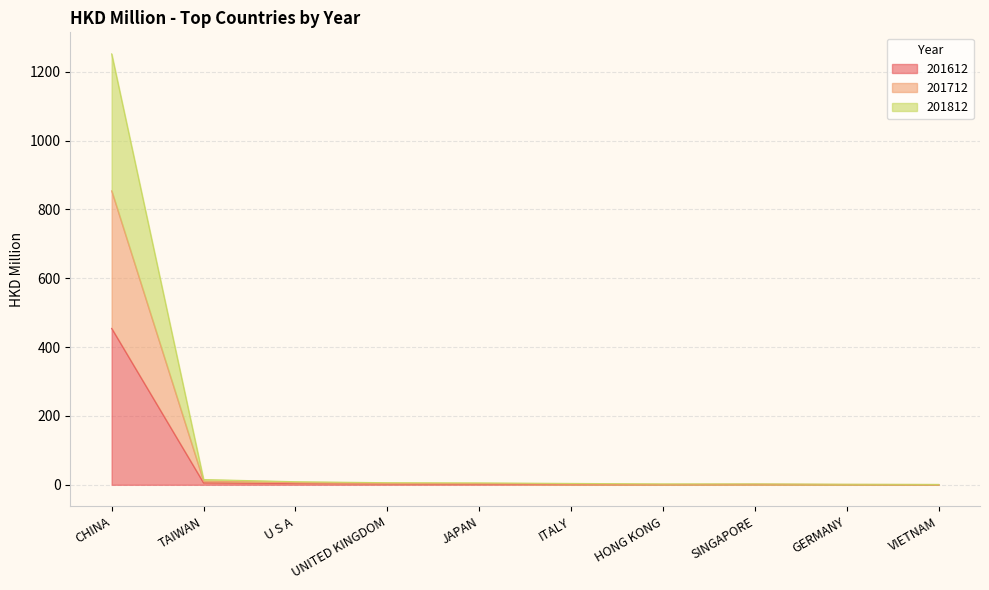

Rank the categories by 201612 value from lowest to highest.

VIETNAM, ITALY, HONG KONG, GERMANY, SINGAPORE, JAPAN, UNITED KINGDOM, U S A, TAIWAN, CHINA